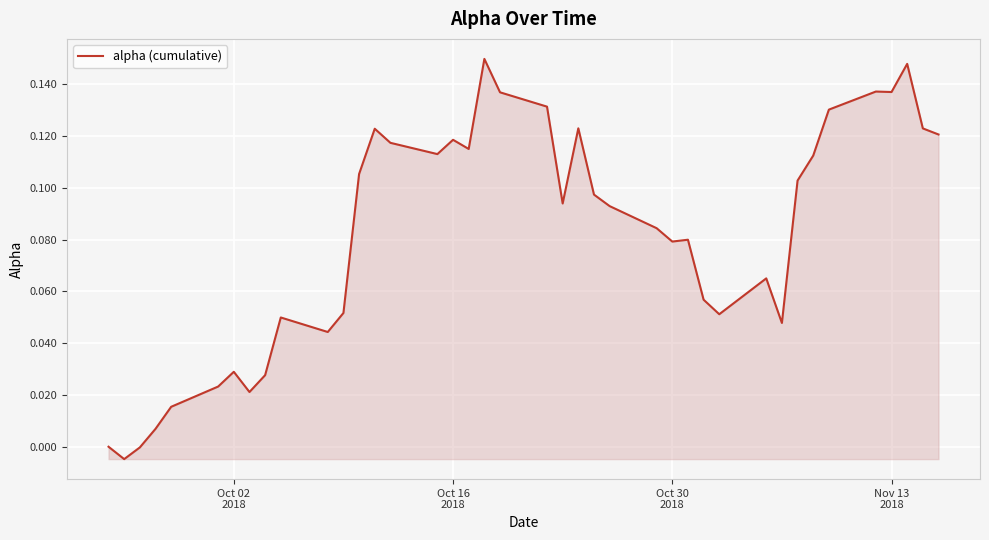

How many lines are shown in the chart?

1